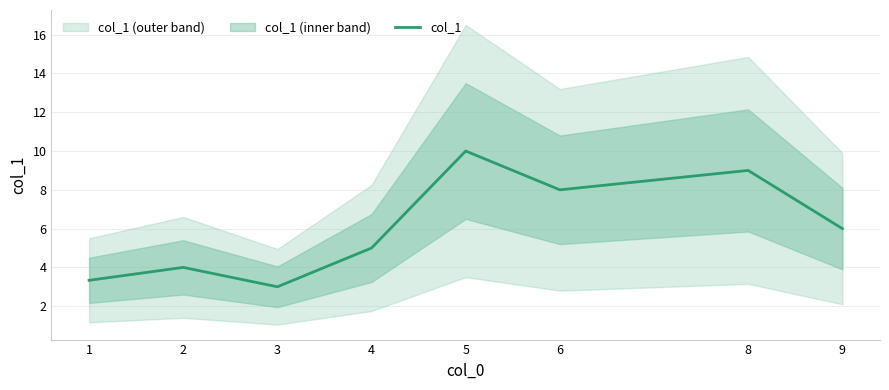

Does the chart display data point markers on the line(s)?

No